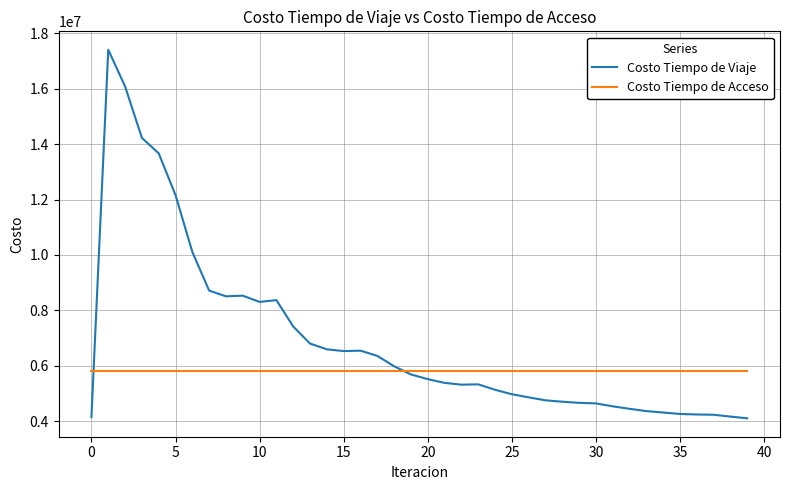

Rank the series by their maximum value, from lowest to highest.

Costo Tiempo de Acceso, Costo Tiempo de Viaje